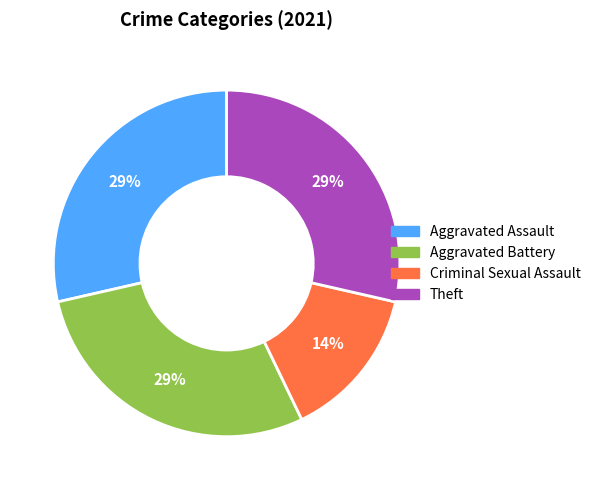

Does any single category account for the majority?

No